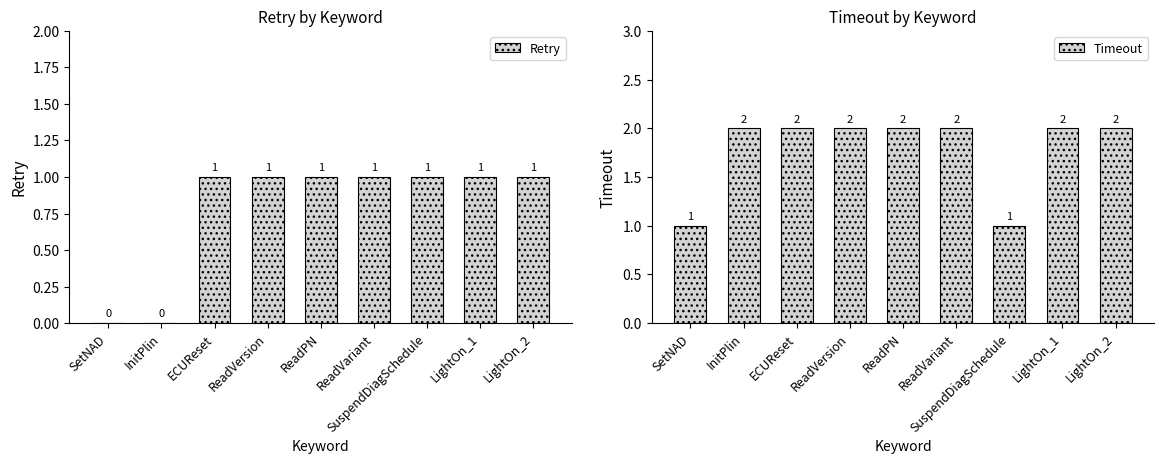

Between ReadPN and SetNAD, which is larger?

ReadPN